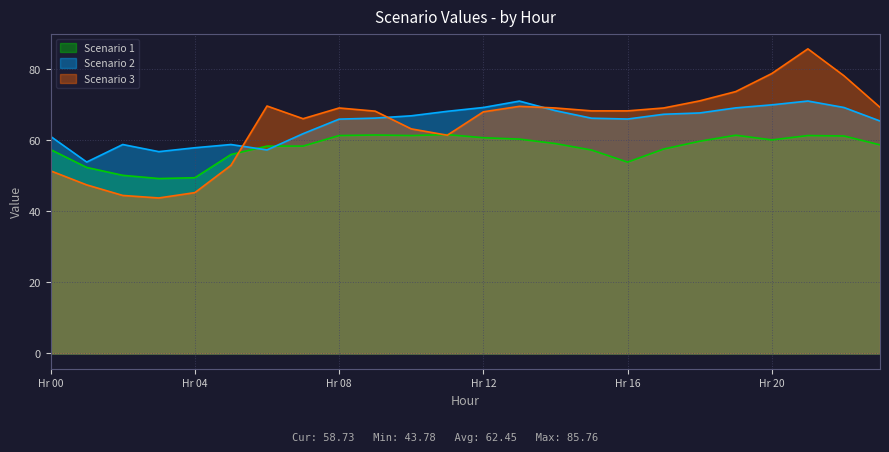

Rank the series at 5 from lowest to highest value.

Scenario 3, Scenario 1, Scenario 2